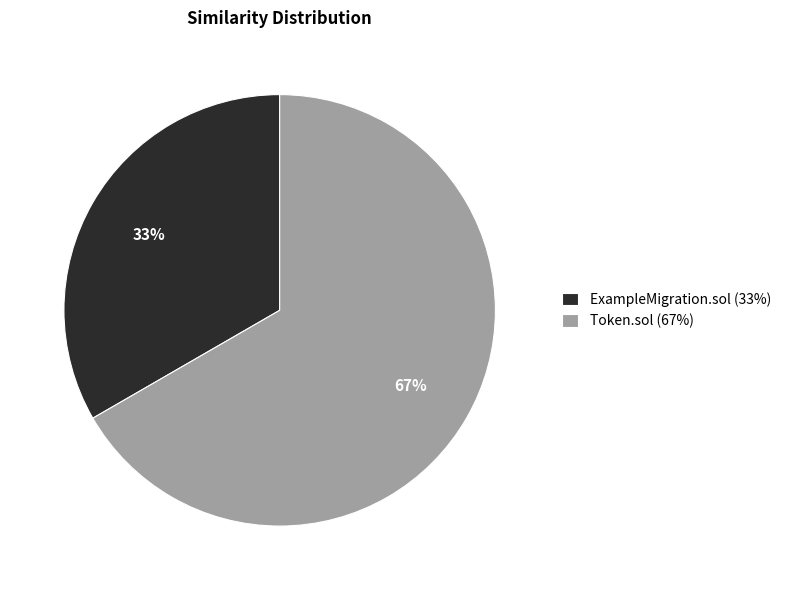

What is the majority slice?

Token.sol